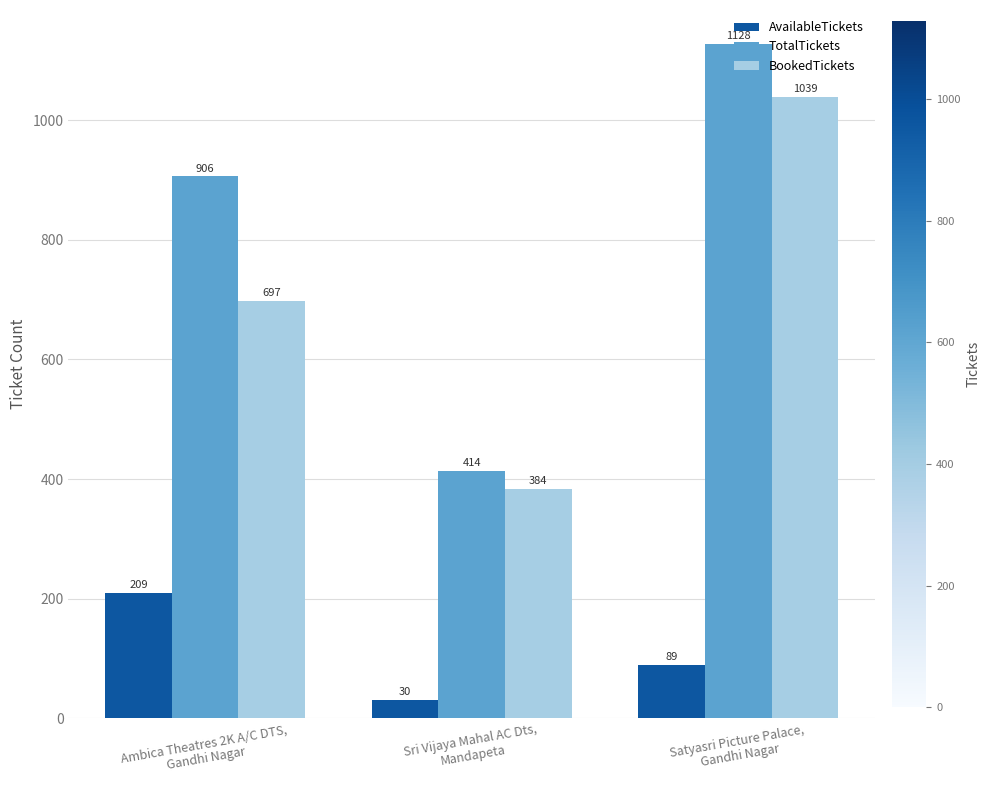

What is the total value across all series at Sri Vijaya Mahal AC Dts,
Mandapeta?

828